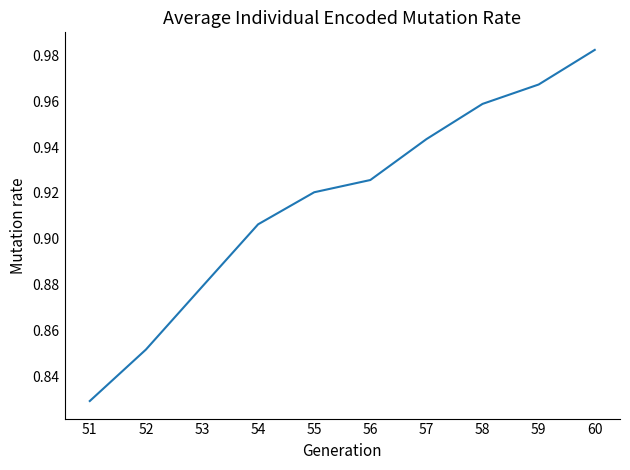

Count the number of categories in the chart.

10